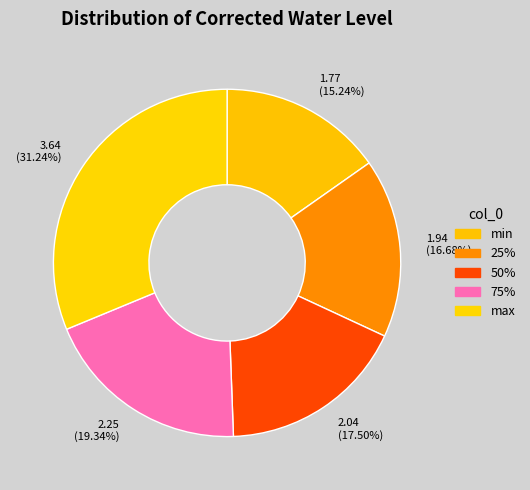

Rank the categories by value from highest to lowest.

3.64 (31.24%), 2.25 (19.34%), 2.04 (17.50%), 1.94 (16.68%), 1.77 (15.24%)